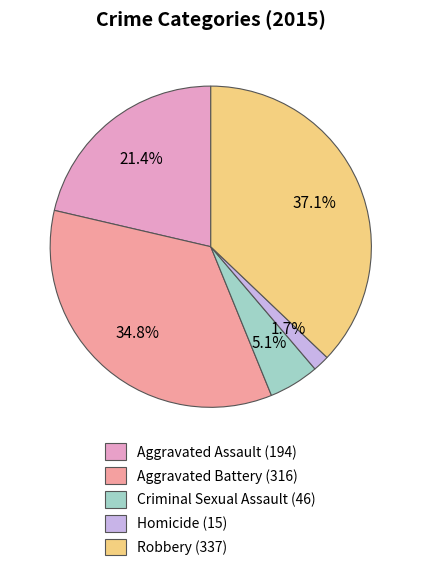

True or false: Aggravated Assault accounts for 35% of the total.

False